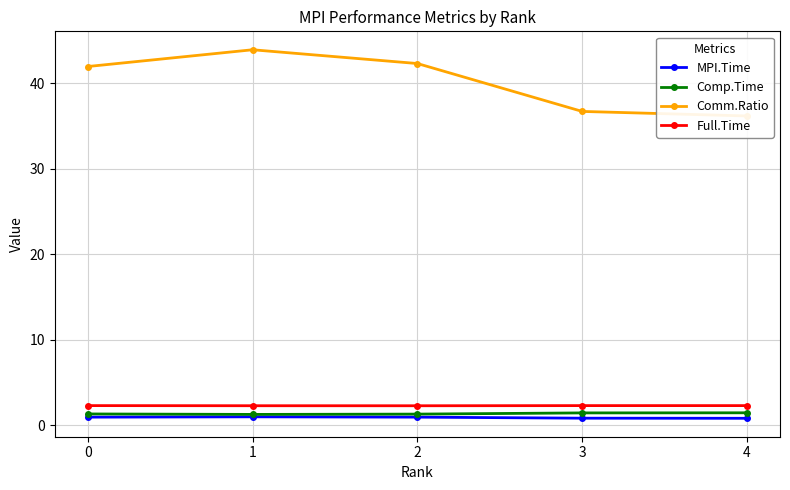

How many series are shown in this chart?

4